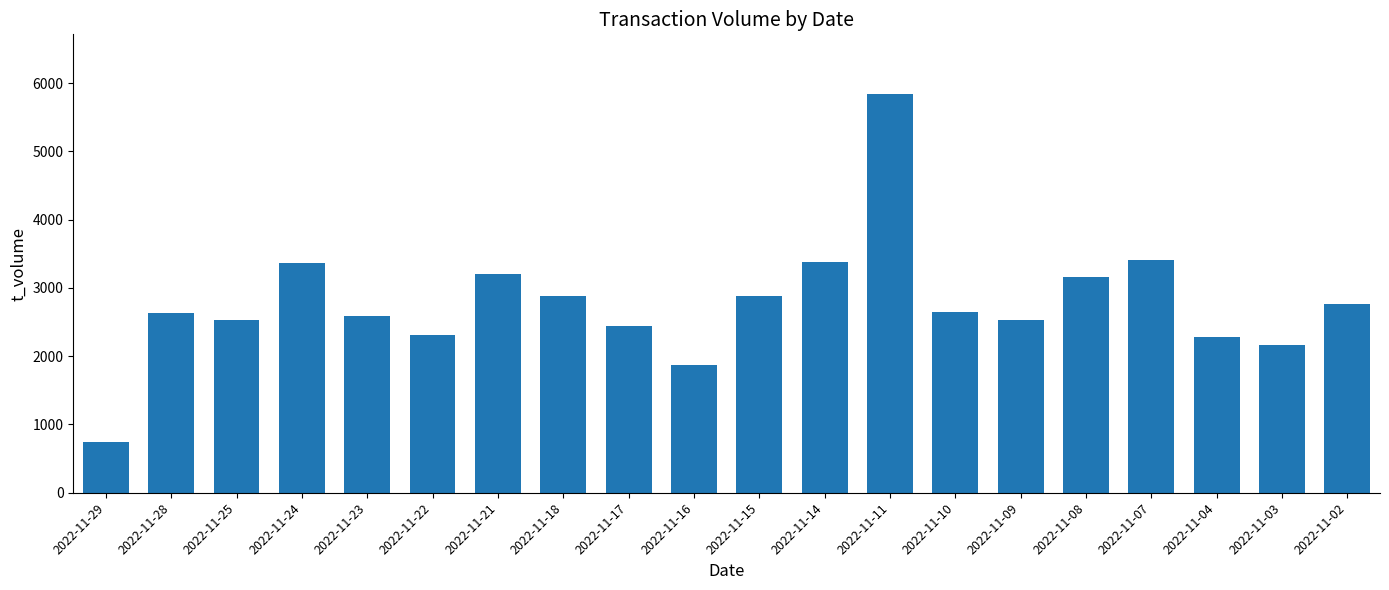

What is the difference between the values at 2022-11-15 and 2022-11-29?

2136